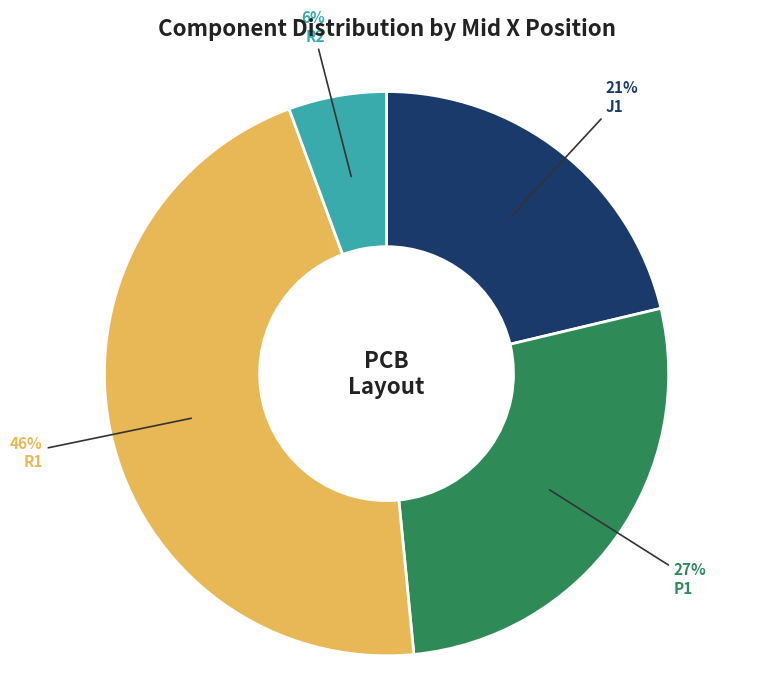

Is there a majority slice in this chart?

No